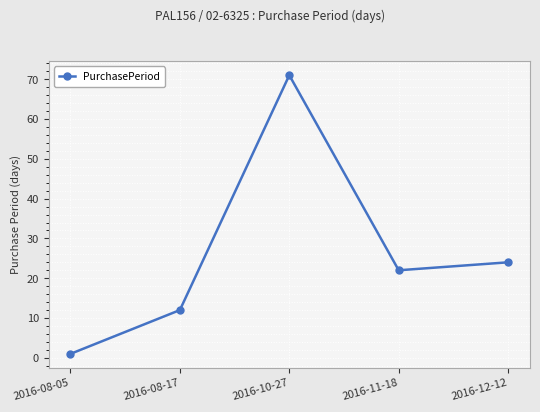

How many lines are shown in the chart?

1